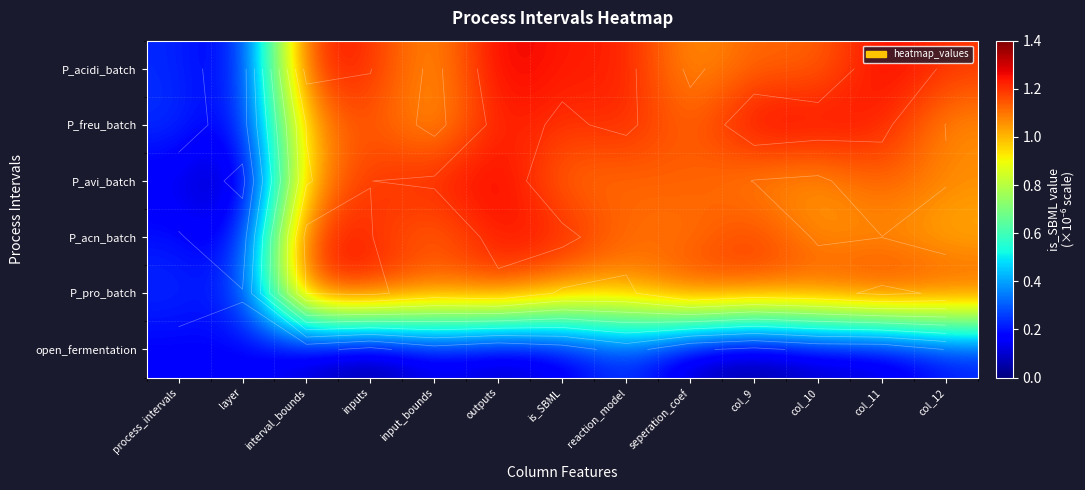

Count the number of data series in this chart.

6